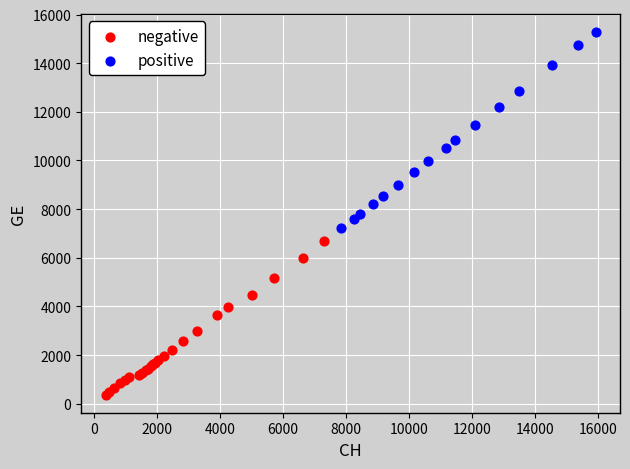

Which series has the largest Y range (max minus min)?

positive